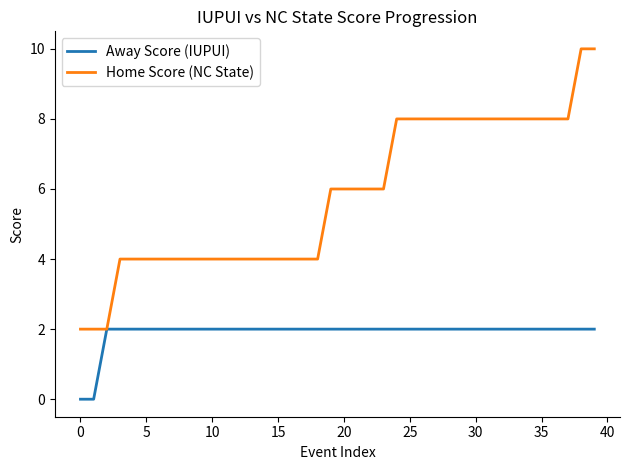

Rank the series by their average value, from lowest to highest.

Away Score (IUPUI), Home Score (NC State)